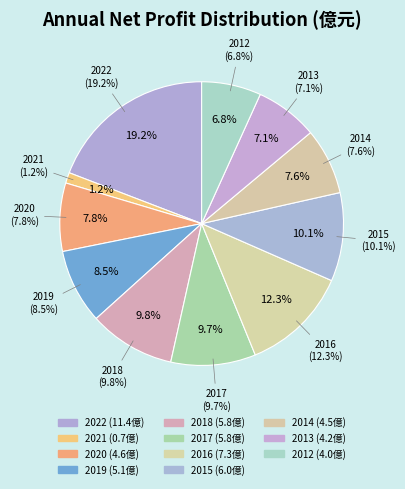

Between 2020 and 2019, which is larger?

2019